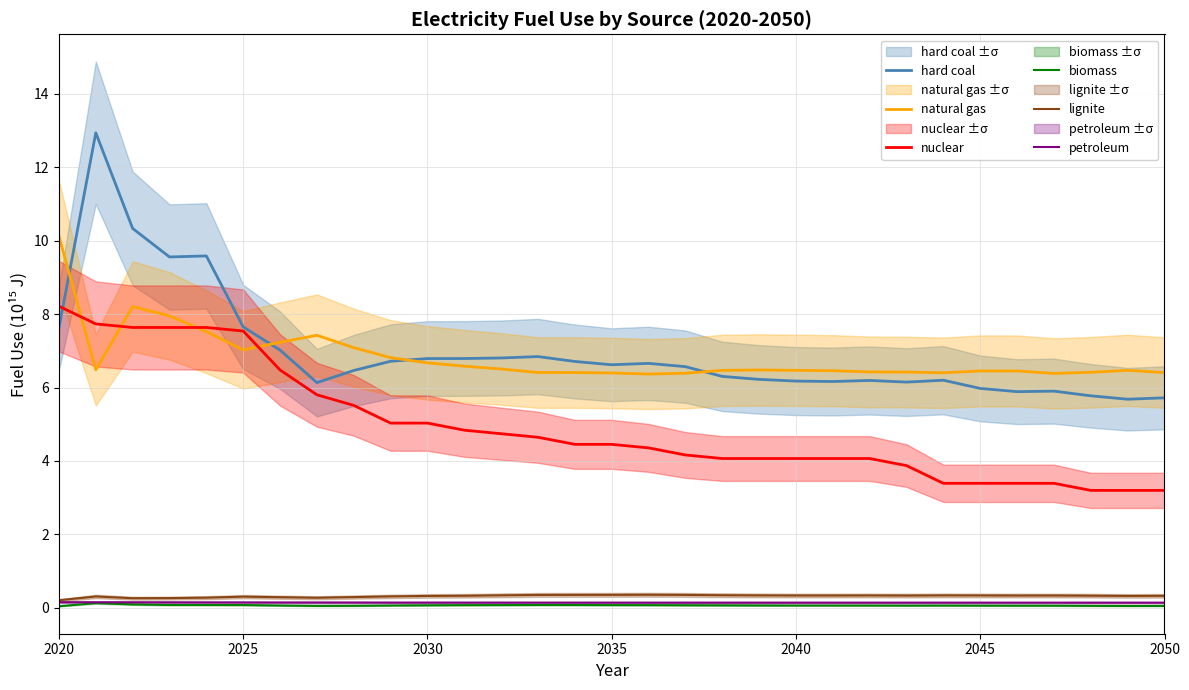

True or false: biomass and hard coal cross at least once.

False